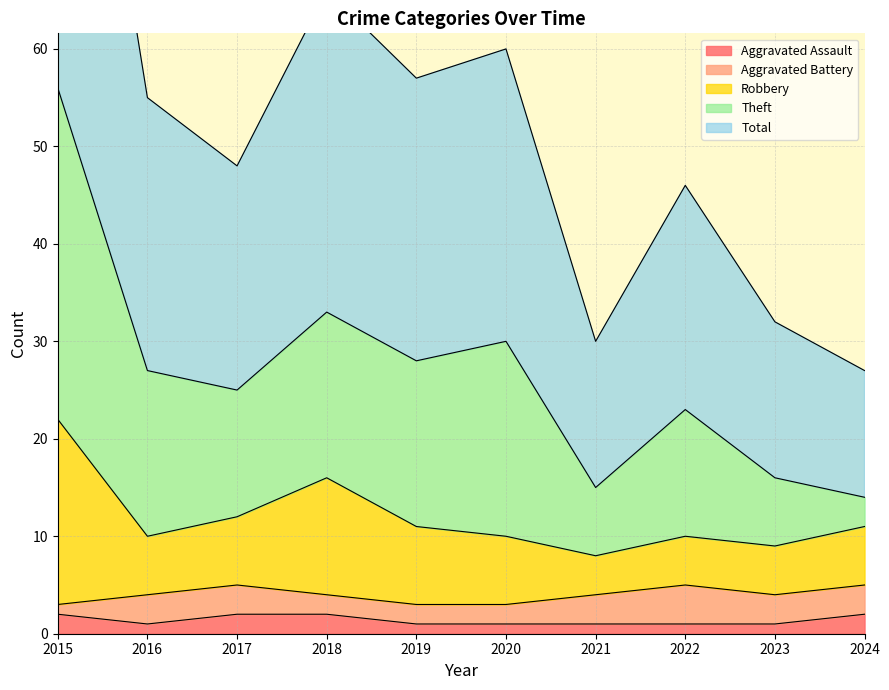

Rank the categories by Total value from lowest to highest.

2024, 2021, 2023, 2022, 2017, 2016, 2019, 2020, 2018, 2015